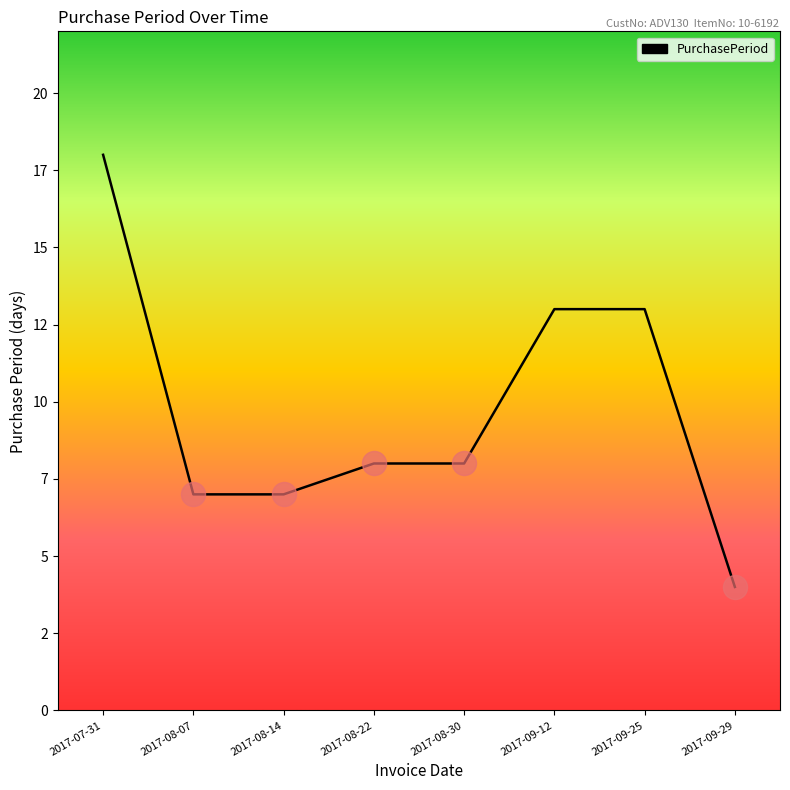

What is the ratio of the value at 2017-08-30 to the value at 2017-09-12?

0.6